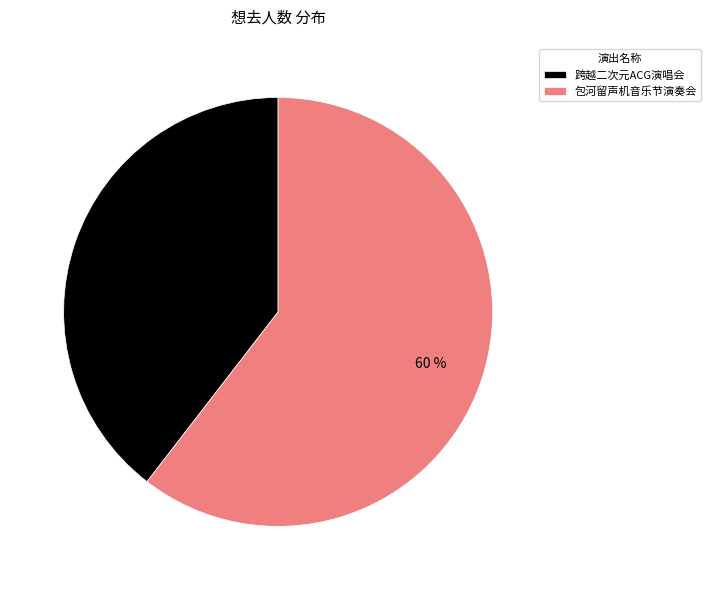

What percentage is the 包河留声机音乐节演奏会 slice, to the nearest percent?

60%